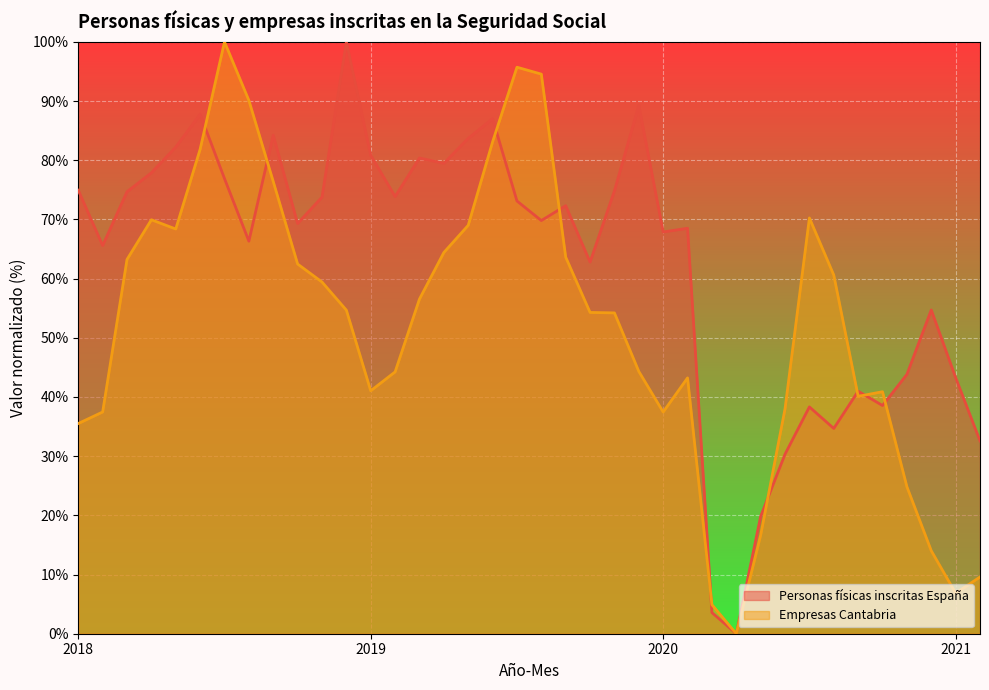

What position from the left is 2019-4?

16